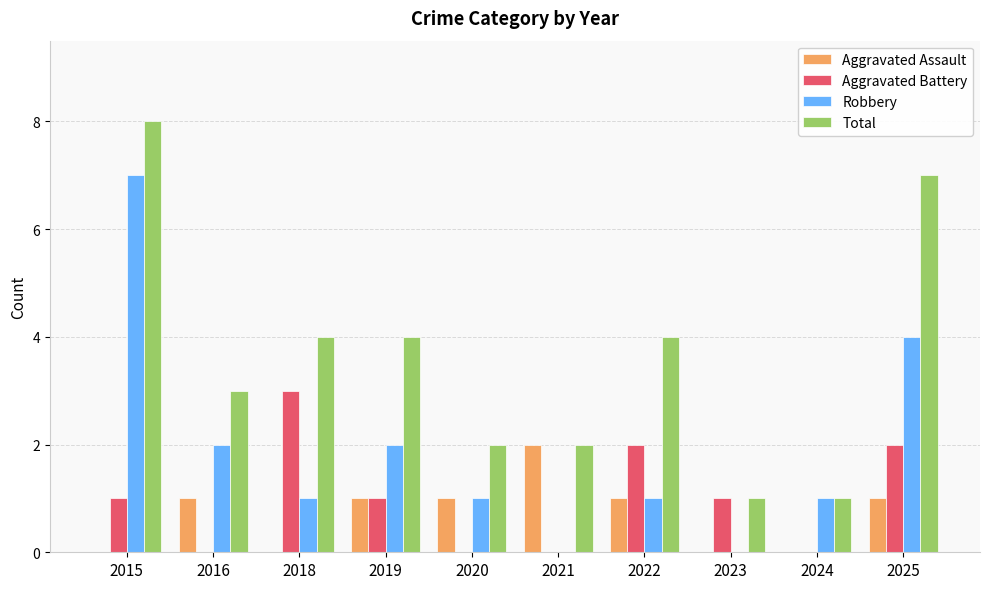

True or false: Total has a value of 0 at 2023.

False